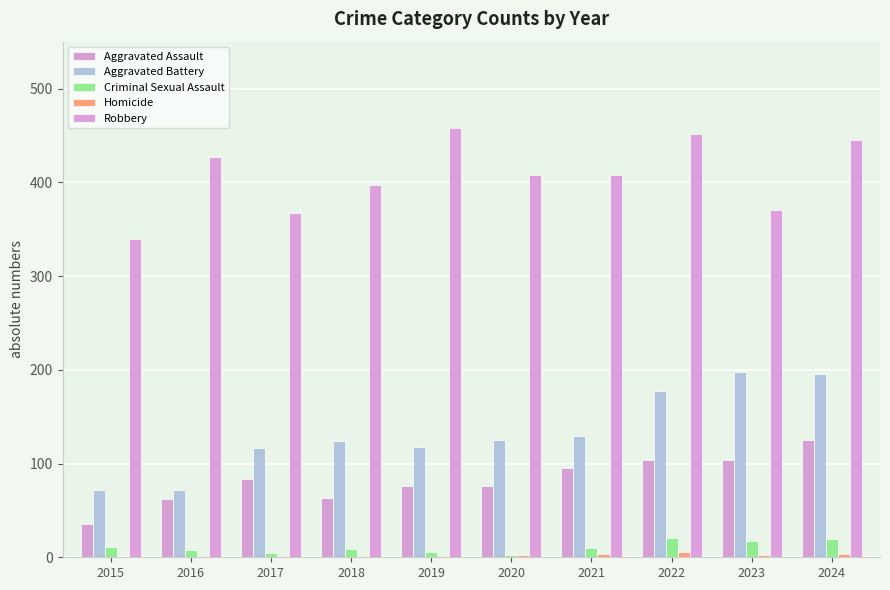

What are all the series names shown in the legend?

Aggravated Assault, Aggravated Battery, Criminal Sexual Assault, Homicide, Robbery